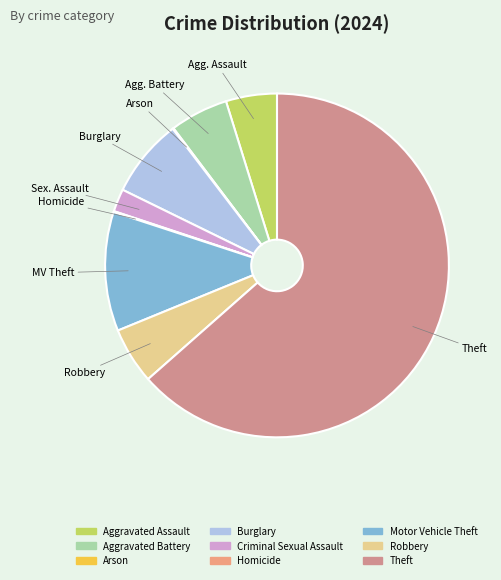

To the nearest percent, what is the combined percentage of Criminal Sexual Assault and Robbery?

7%